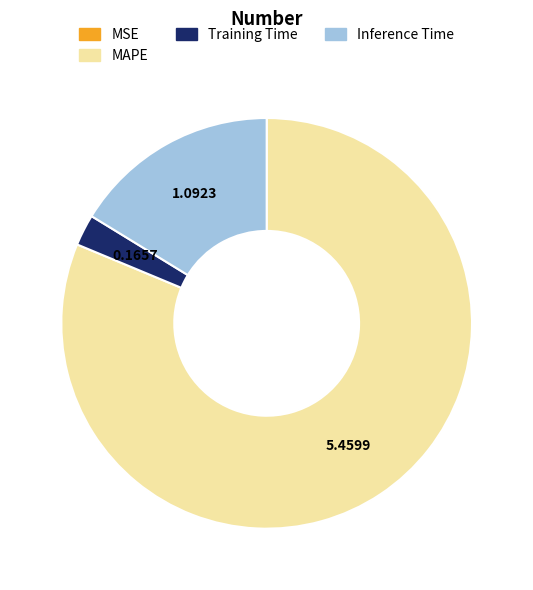

Is there a majority slice in this chart?

Yes